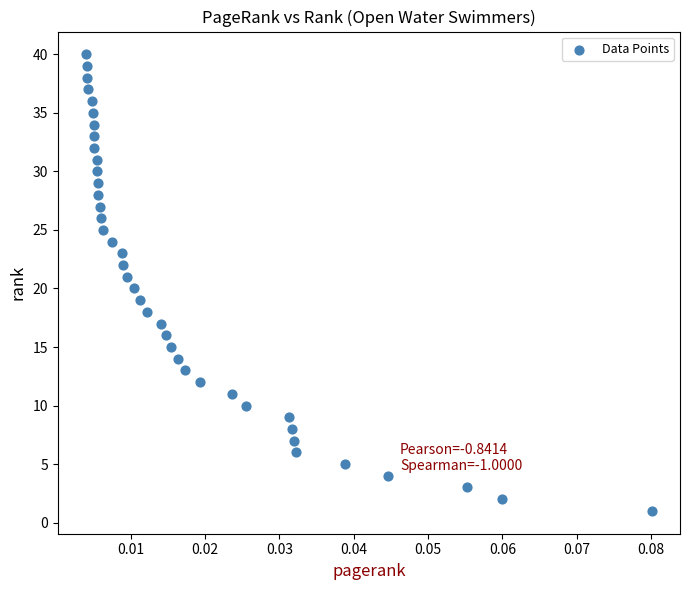

What is the range of Y values (max minus min)?

39